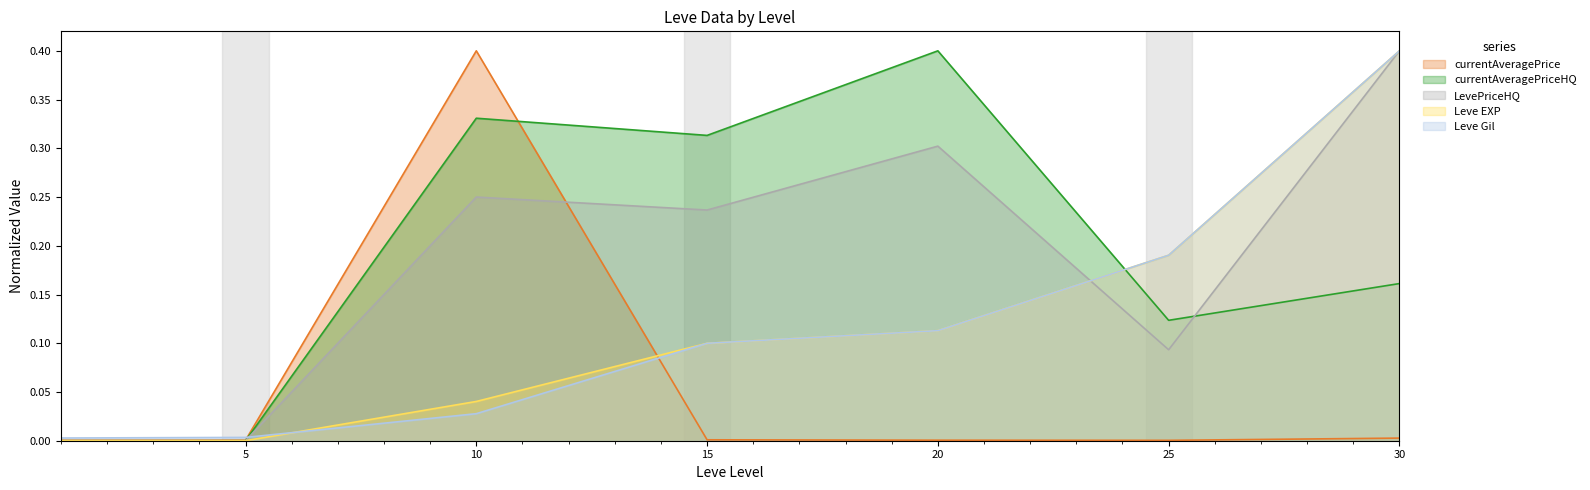

At which category does currentAveragePriceHQ reach its first local peak?

10